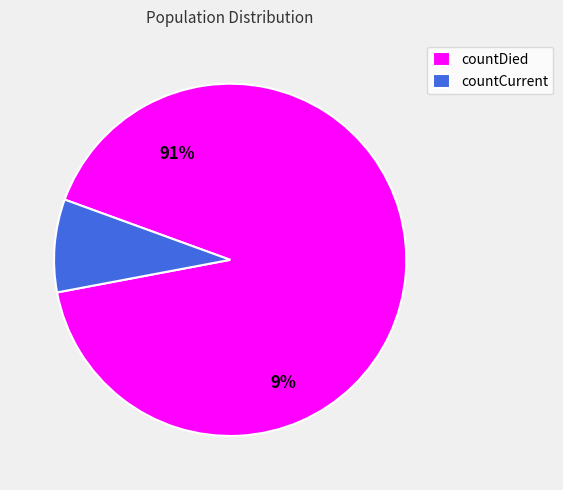

What percentage is the countDied slice, to the nearest percent?

91%